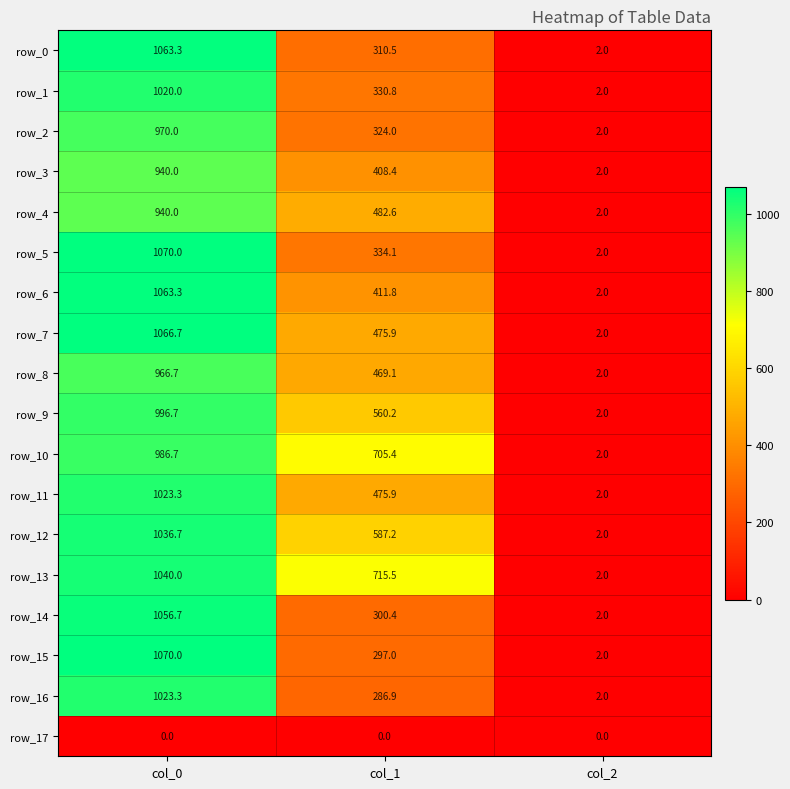

Is it true that row_2 equals 0.6 at col_2?

False